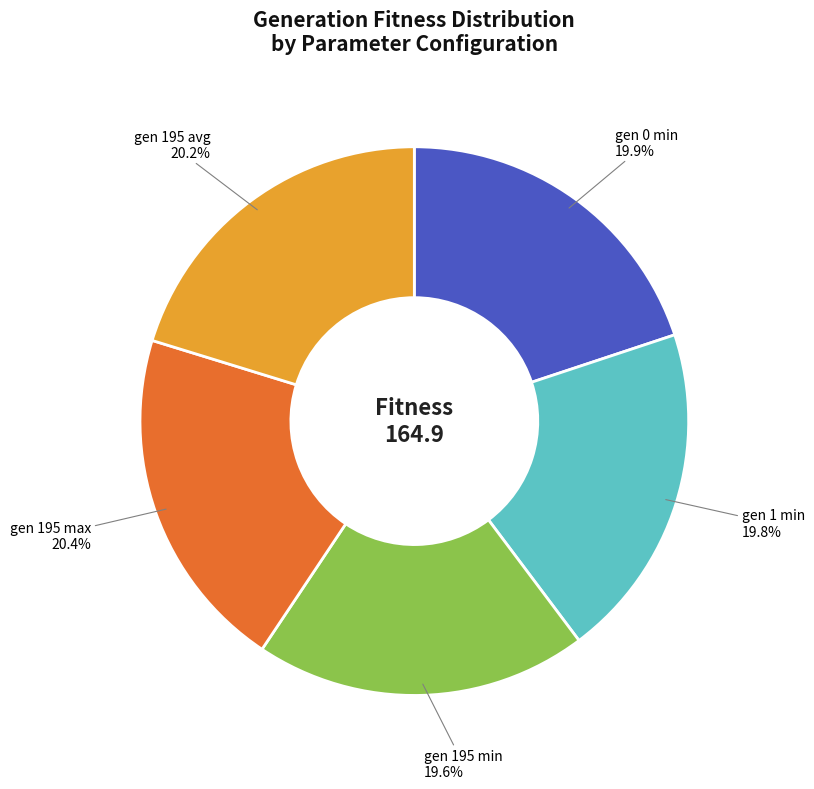

Is there any slice that represents more than half of the pie?

No